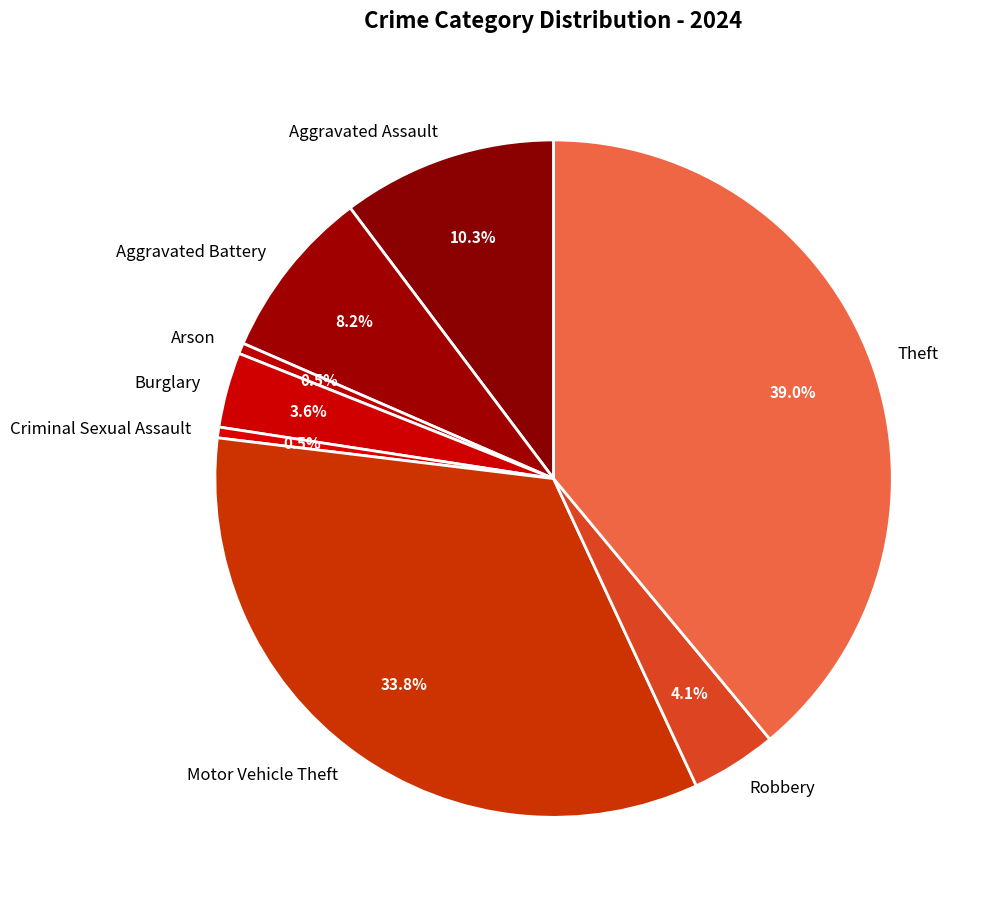

Between Burglary and Aggravated Battery, which is larger?

Aggravated Battery